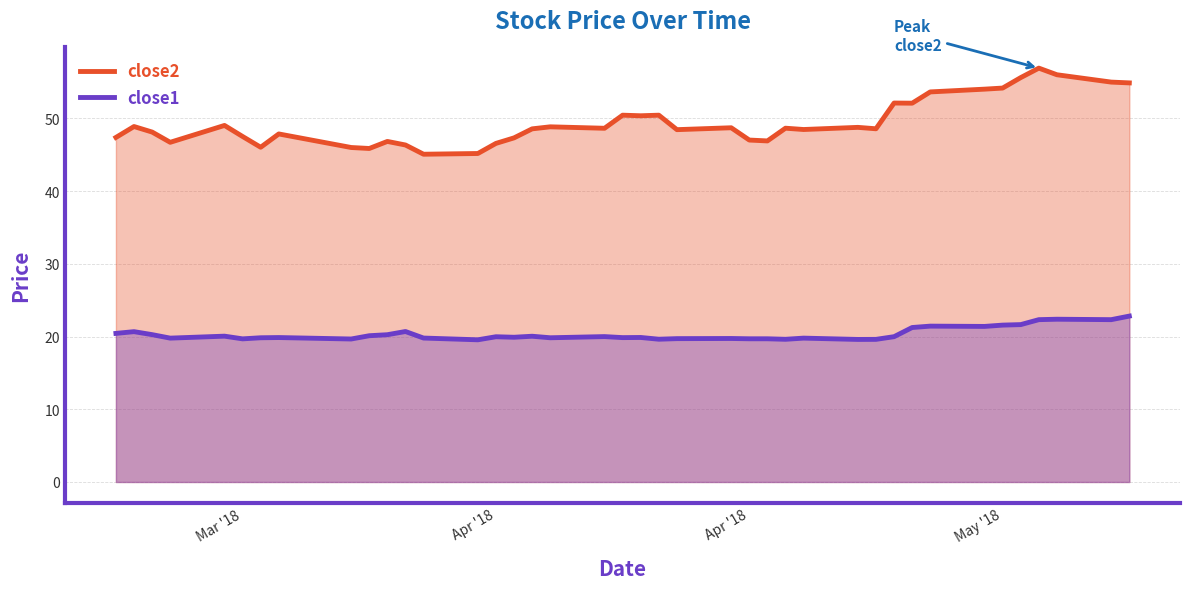

True or false: close1 and close2 cross at least once.

False